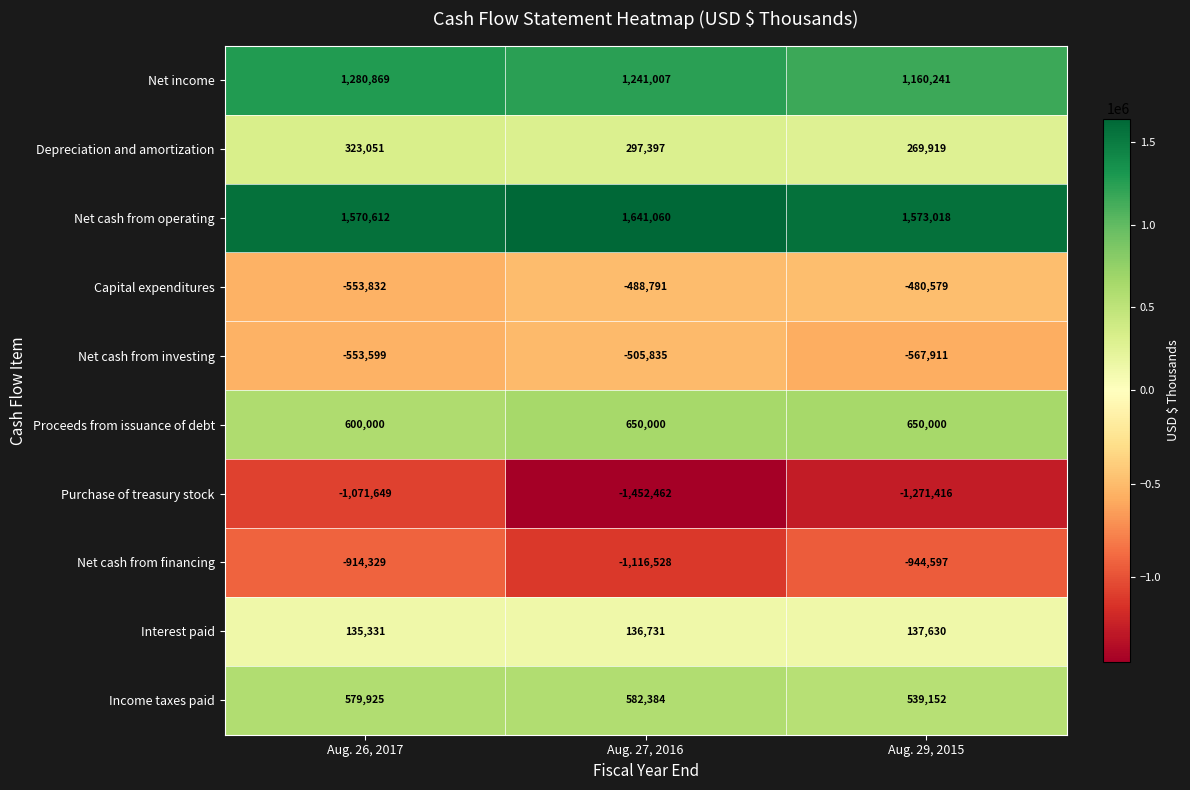

Count the number of data series in this chart.

10